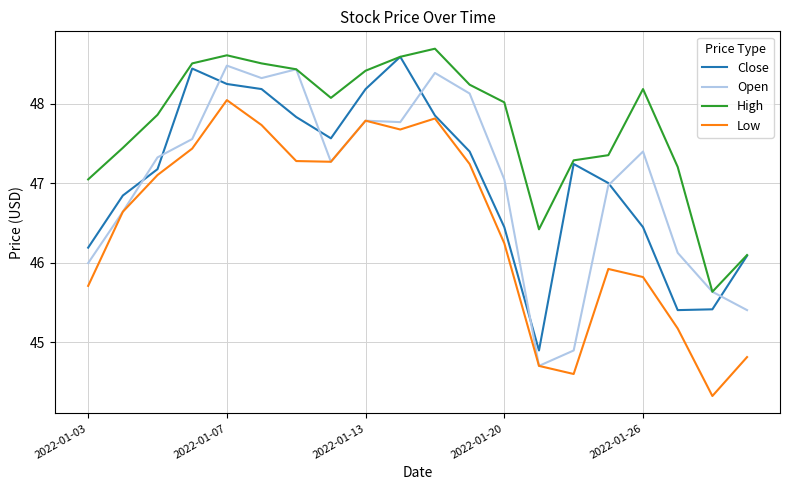

True or false: Low and High cross at least once.

False